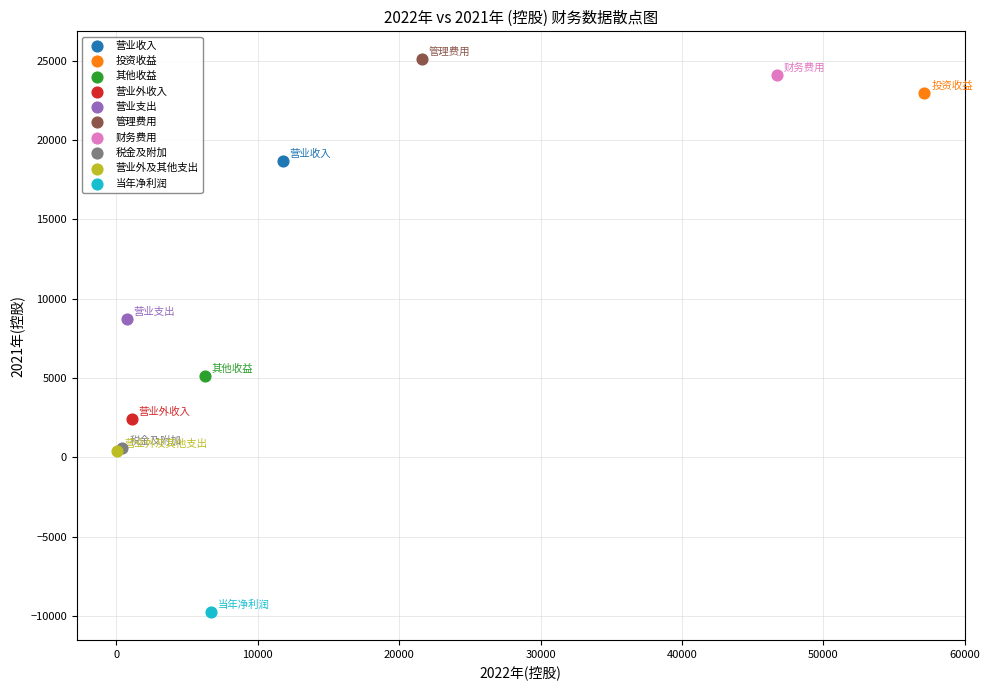

What are all the series names shown in the legend?

营业收入, 投资收益, 其他收益, 营业外收入, 营业支出, 管理费用, 财务费用, 税金及附加, 营业外及其他支出, 当年净利润